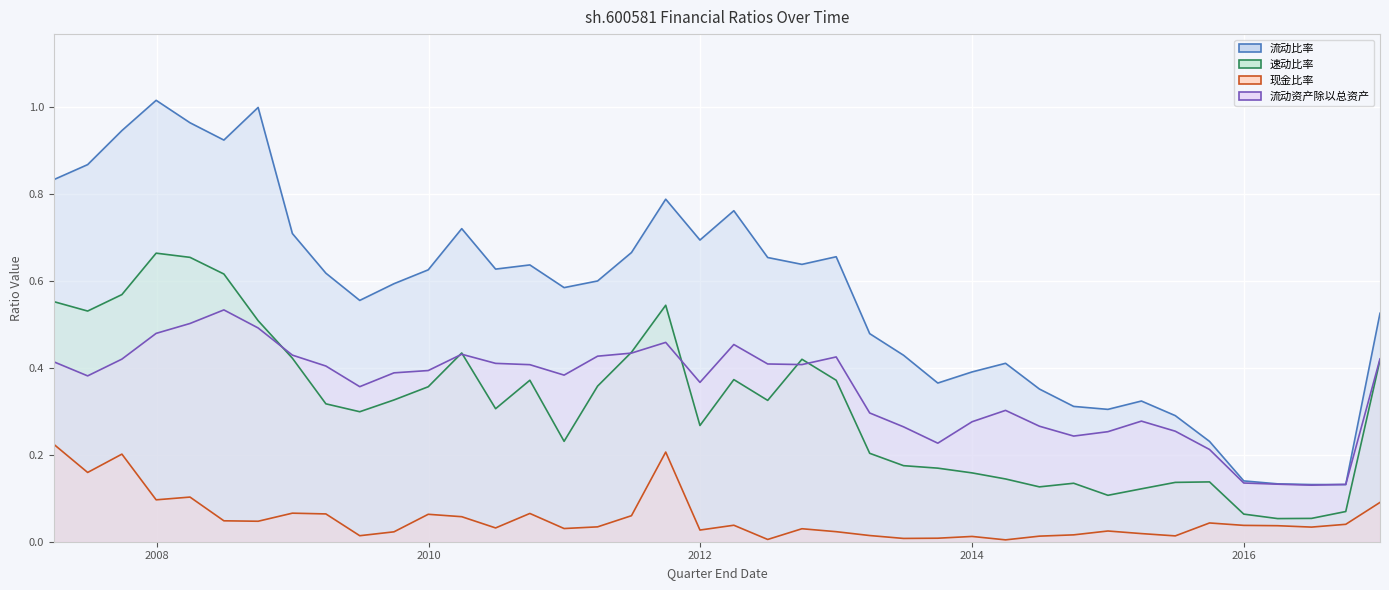

Reading right to left, list all the values displayed in this chart.

流动比率: 0.5	0.1	0.1	0.1	0.1	0.2	0.3	0.3	0.3	0.3	0.4	0.4	0.4	0.4	0.4	0.5	0.7	0.6	0.7	0.8	0.7	0.8	0.7	0.6	0.6	0.6	0.6	0.7	0.6	0.6	0.6	0.6	0.7	1.0	0.9	1.0	1.0	0.9	0.9	0.8
速动比率: 0.4	0.1	0.1	0.1	0.1	0.1	0.1	0.1	0.1	0.1	0.1	0.1	0.2	0.2	0.2	0.2	0.4	0.4	0.3	0.4	0.3	0.5	0.4	0.4	0.2	0.4	0.3	0.4	0.4	0.3	0.3	0.3	0.4	0.5	0.6	0.7	0.7	0.6	0.5	0.6
现金比率: 0.1	0.0	0.0	0.0	0.0	0.0	0.0	0.0	0.0	0.0	0.0	0.0	0.0	0.0	0.0	0.0	0.0	0.0	0.0	0.0	0.0	0.2	0.1	0.0	0.0	0.1	0.0	0.1	0.1	0.0	0.0	0.1	0.1	0.0	0.0	0.1	0.1	0.2	0.2	0.2
流动资产除以总资产: 0.4	0.1	0.1	0.1	0.1	0.2	0.3	0.3	0.3	0.2	0.3	0.3	0.3	0.2	0.3	0.3	0.4	0.4	0.4	0.5	0.4	0.5	0.4	0.4	0.4	0.4	0.4	0.4	0.4	0.4	0.4	0.4	0.4	0.5	0.5	0.5	0.5	0.4	0.4	0.4